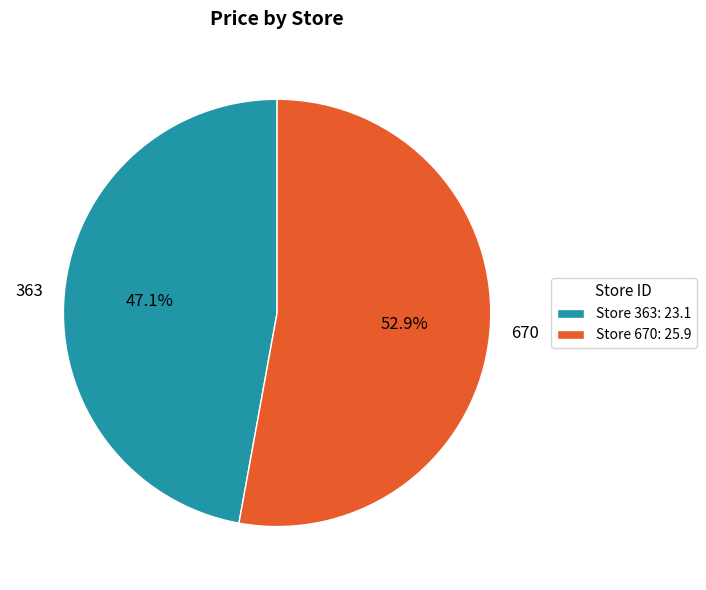

Is the sum of 363 and 670 greater than half?

Yes